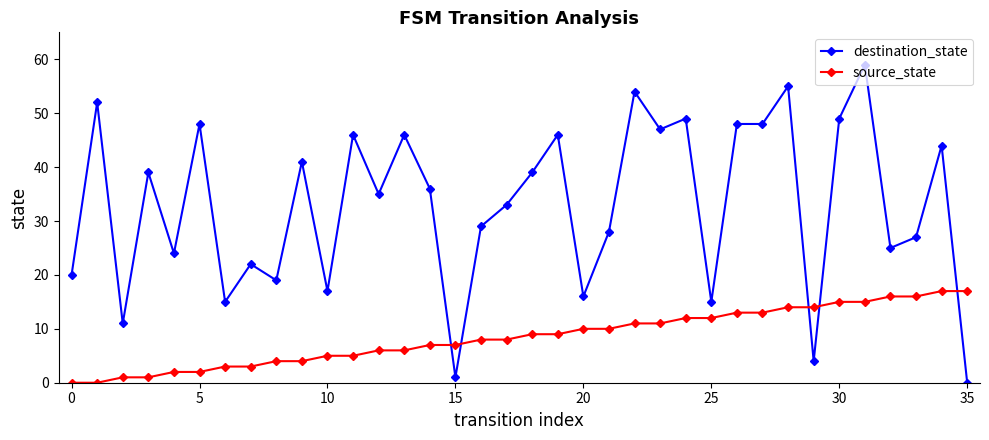

Which series has the largest range (max minus min)?

destination_state